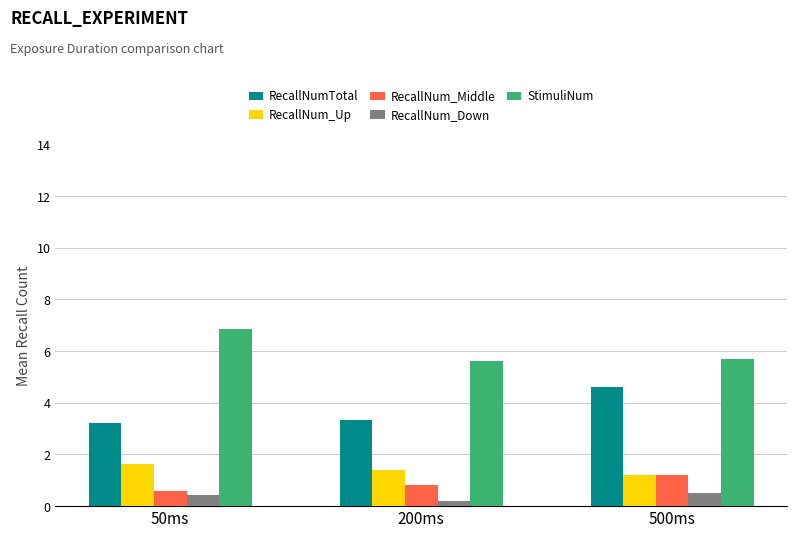

Is the value of RecallNum_Up at 200ms greater than the value of StimuliNum at 50ms?

No